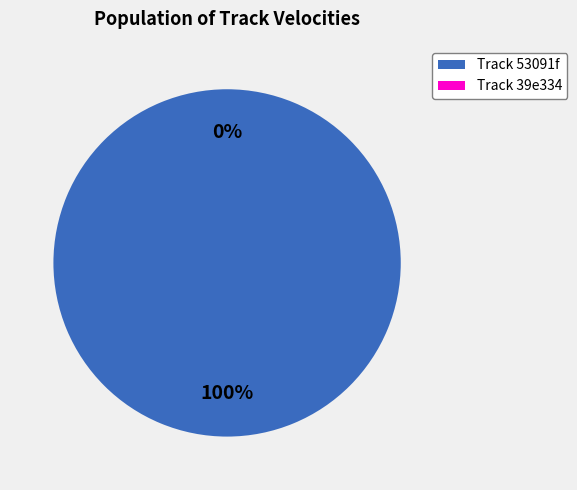

Is it true that 19 is 1% of the pie?

False